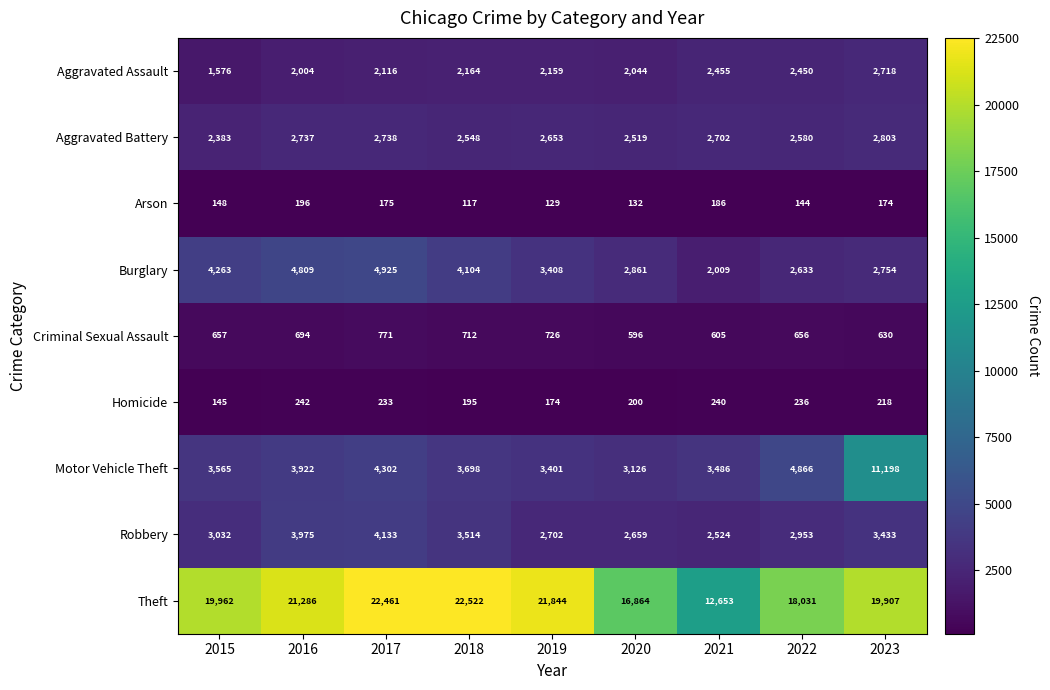

What is the difference between the maximum and minimum values in the Burglary series?

2916